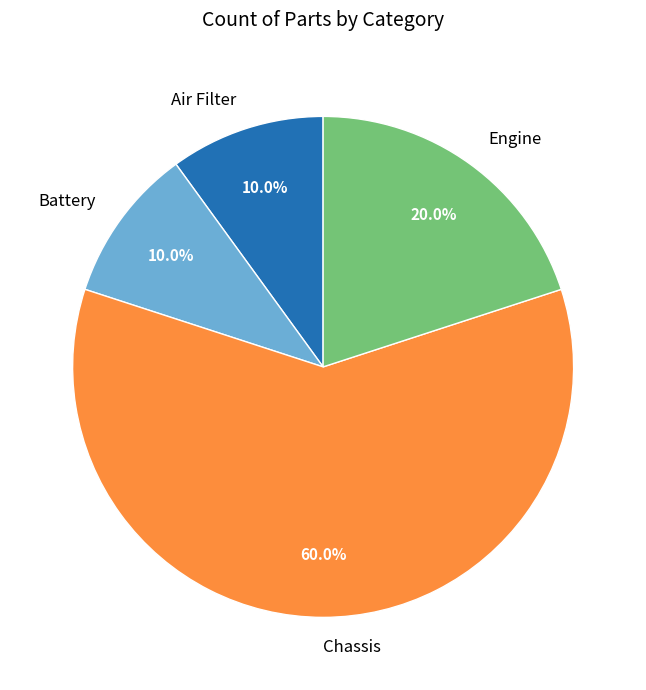

Which category has the biggest portion of the pie?

Chassis